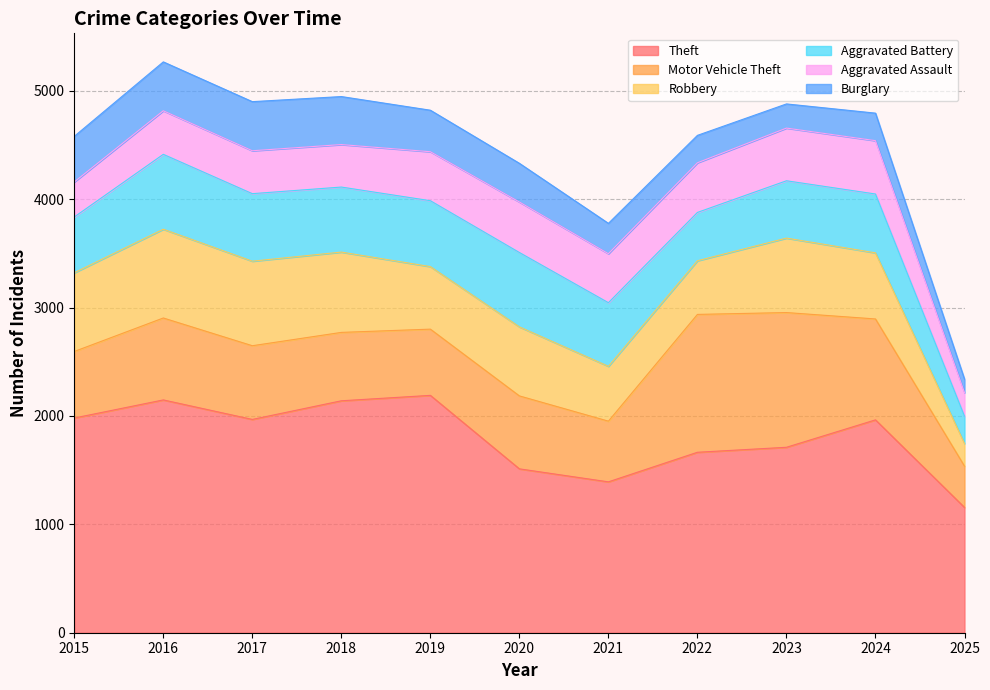

What is the sum of all Aggravated Battery values?

6080